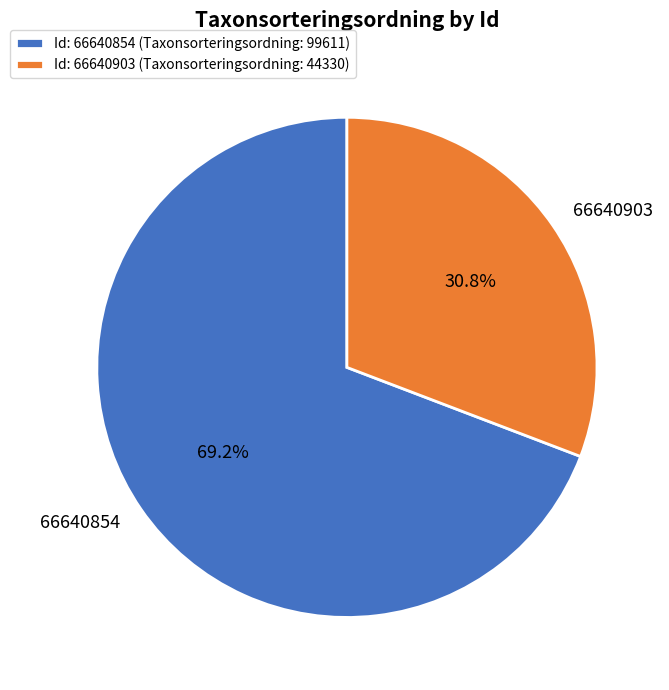

How many slices are in this pie chart?

2